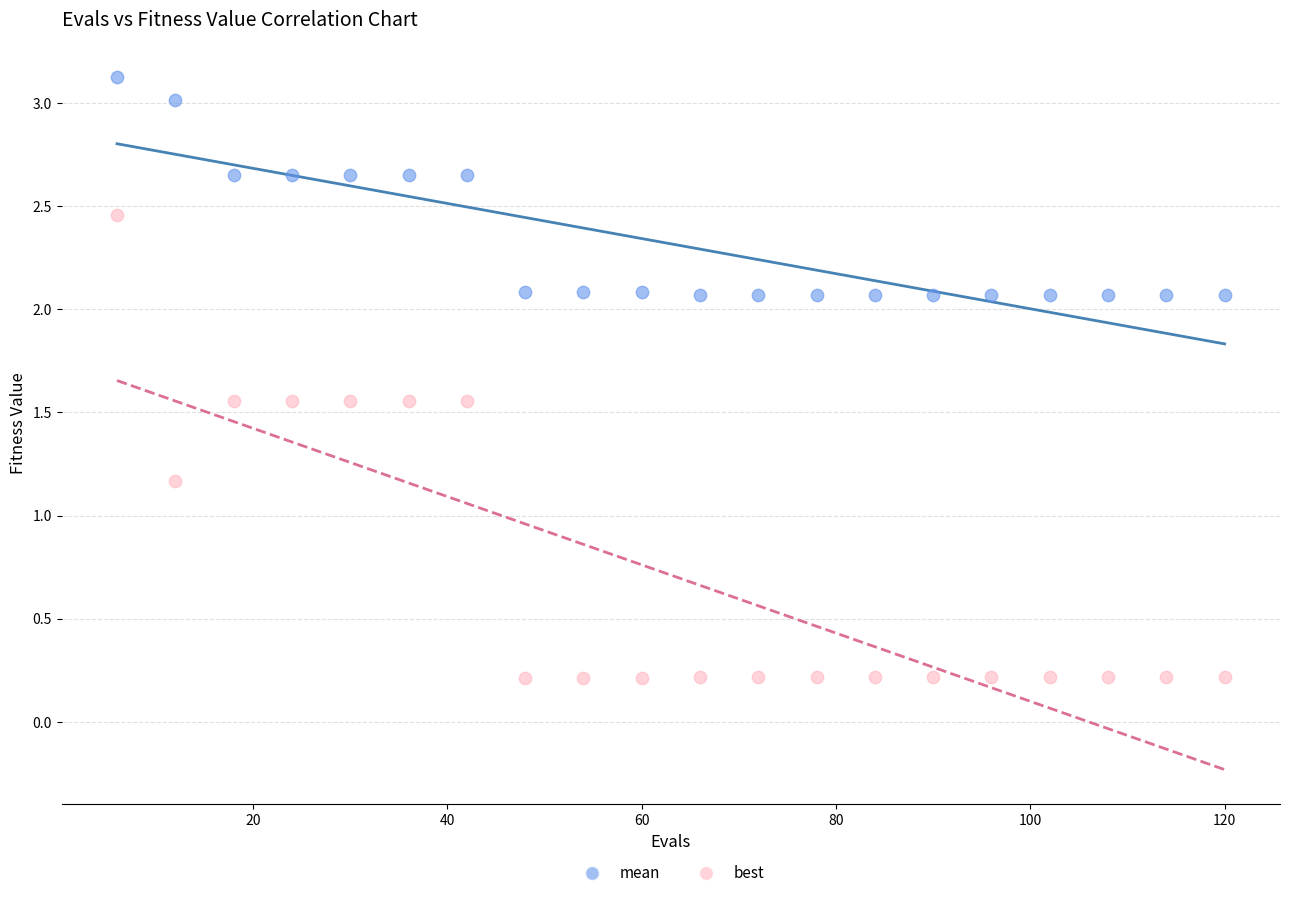

Which series reaches the maximum Y coordinate?

mean